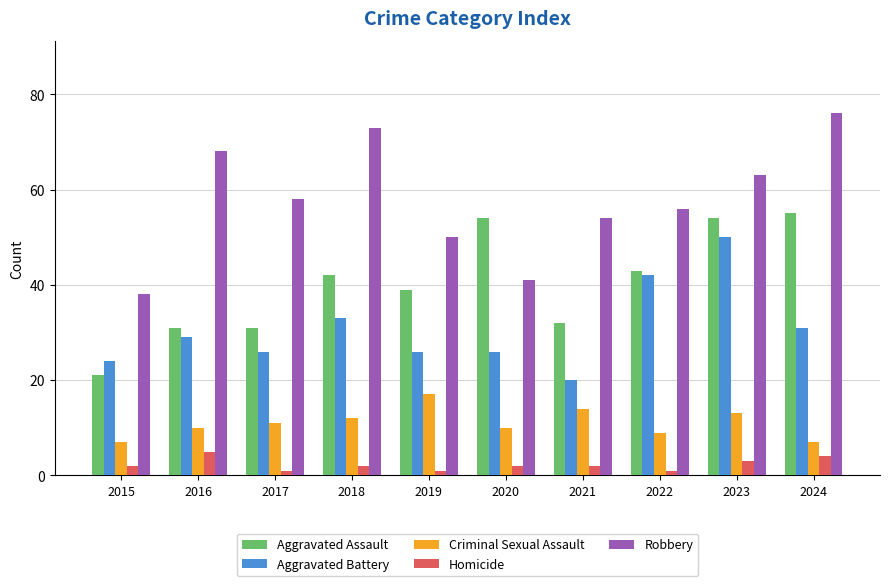

At which category does the chart reach its peak across all series?

2024